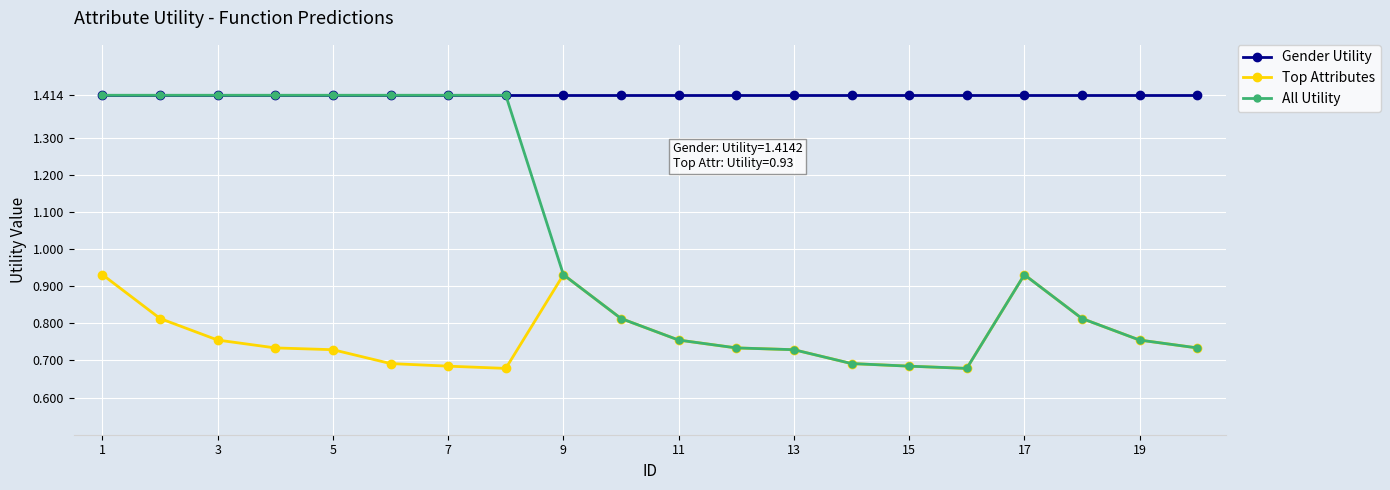

Which series has the widest spread of values?

All Utility